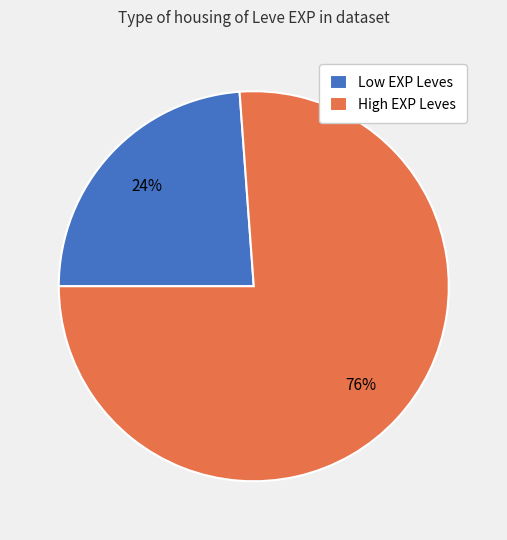

Do Low EXP Leves and High EXP Leves together represent more than half of the pie?

Yes